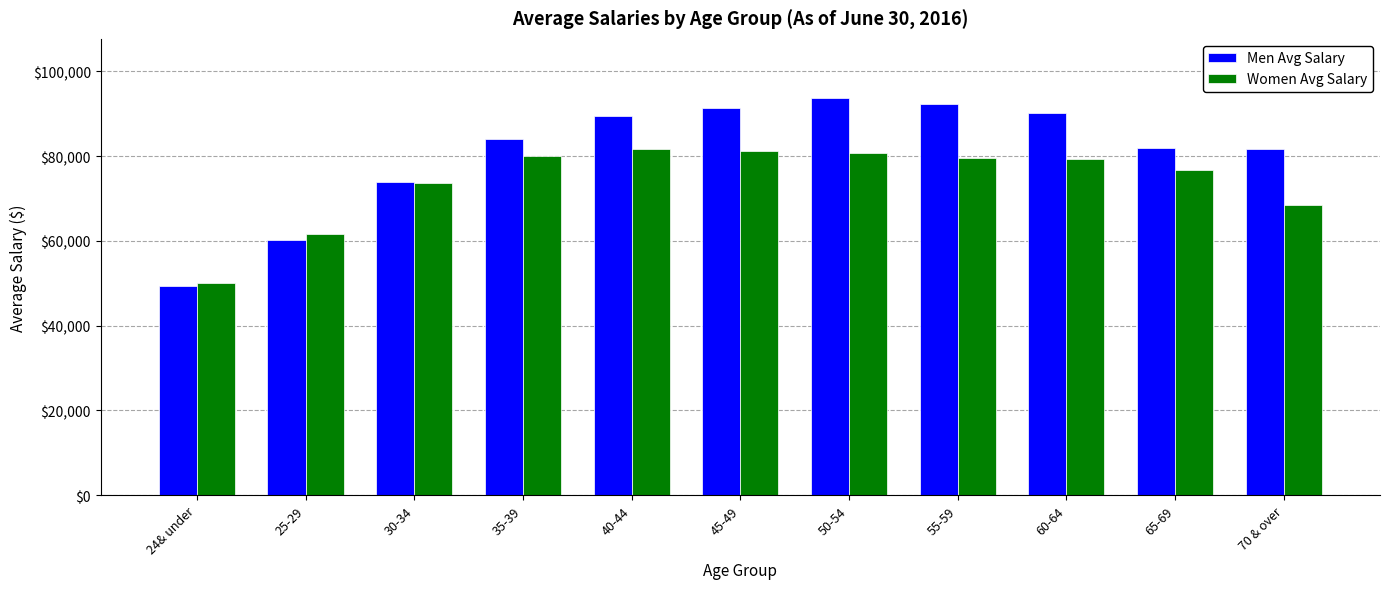

What is the label of the 7th bar from the left?

50-54